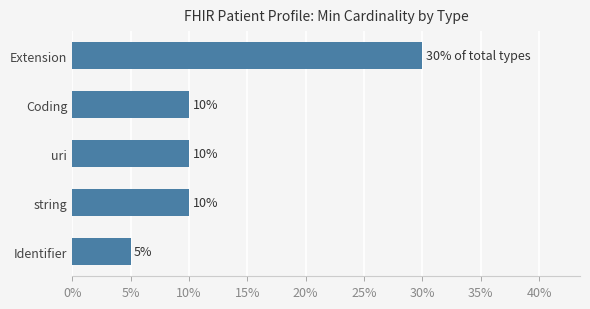

What value does the data have at string, to the nearest 10?

10